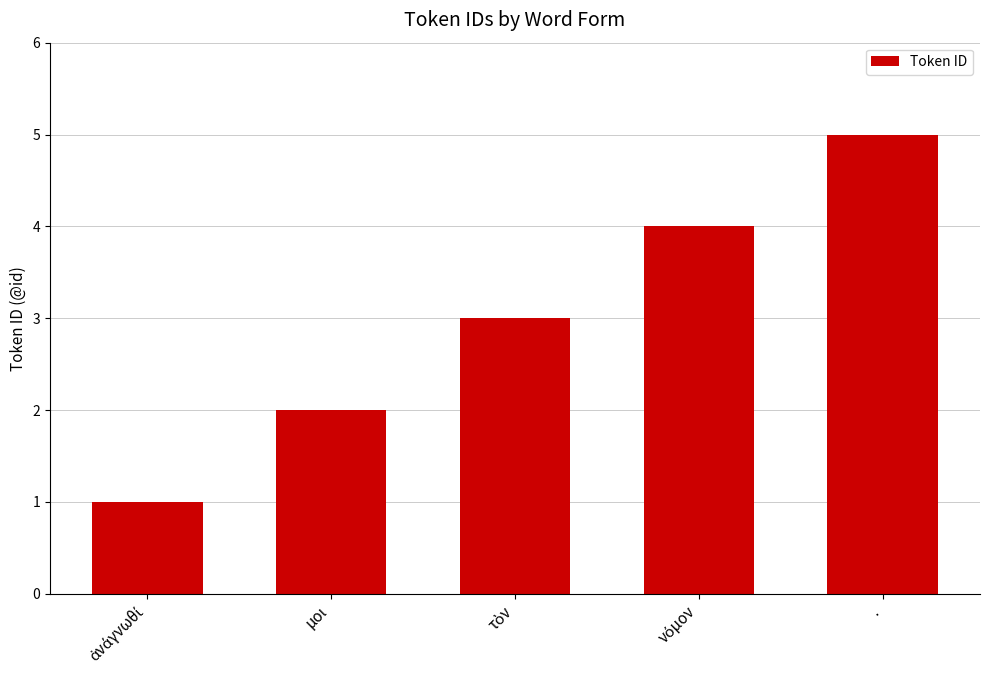

How many categories are shown in the chart?

5